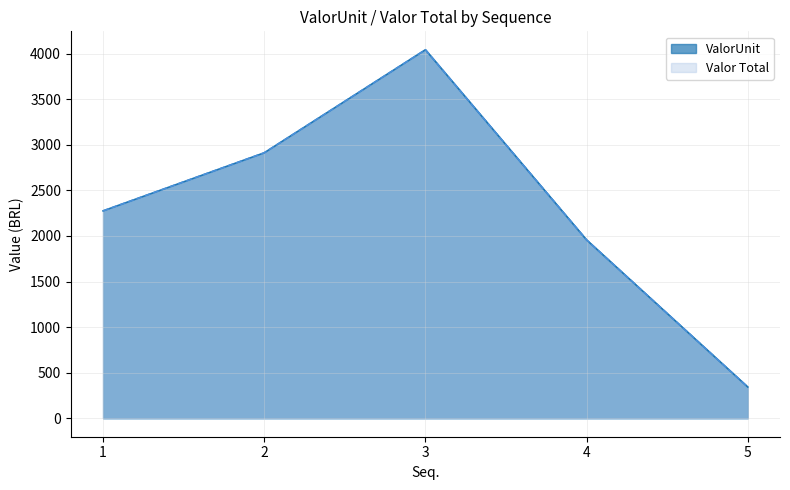

True or false: Valor Total and ValorUnit intersect in this chart.

False